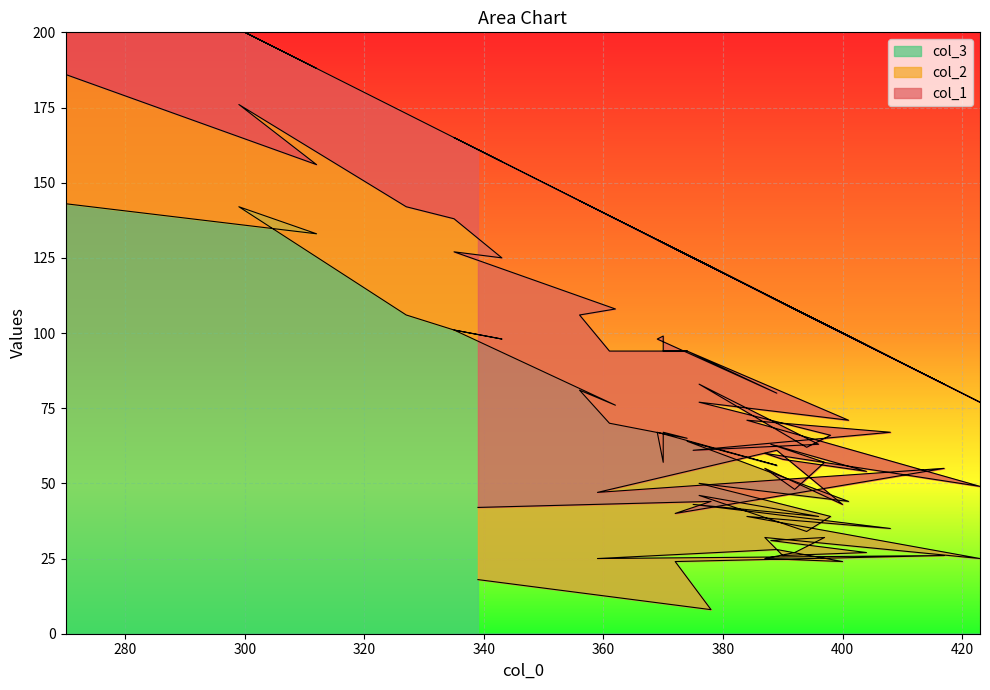

Where is the first local minimum for col_3?

378